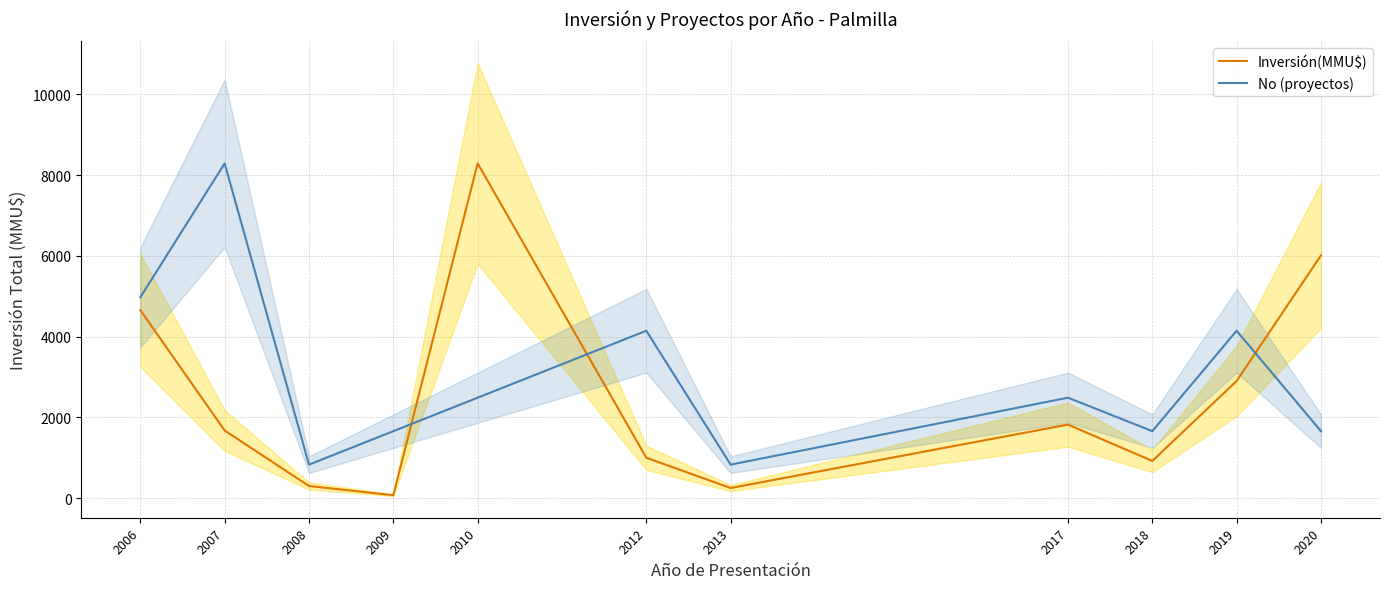

What is the difference between the Inversión(MMU$) values at 2013 and 2020?

5760.0